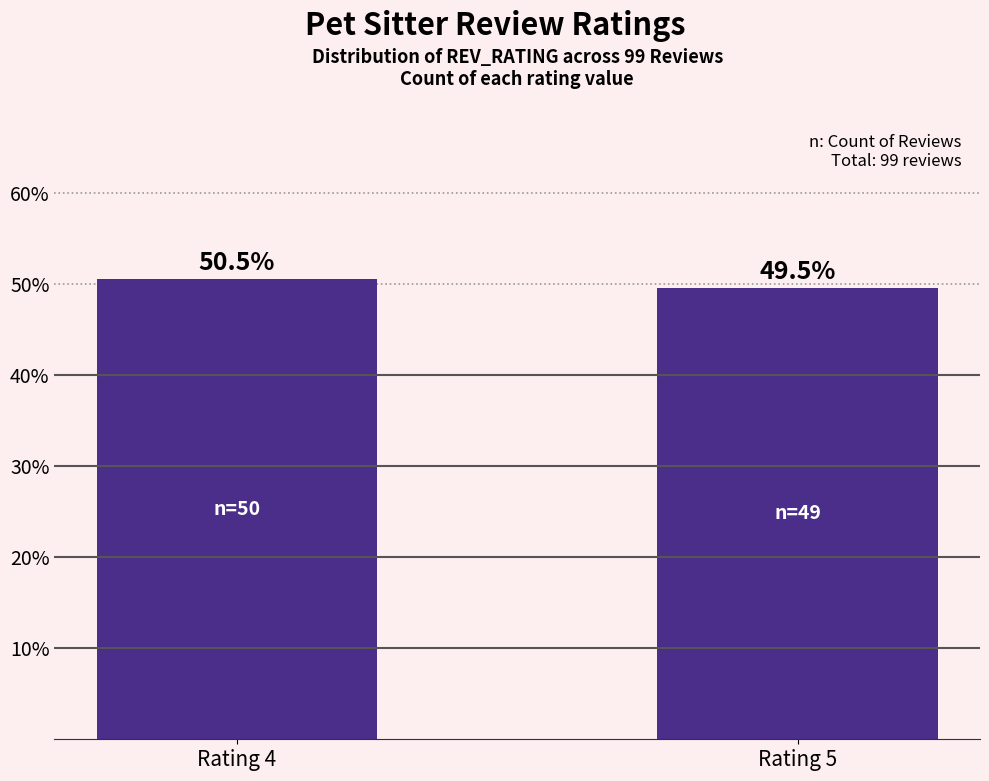

The value at Rating 4 is 69.3. True or false?

False